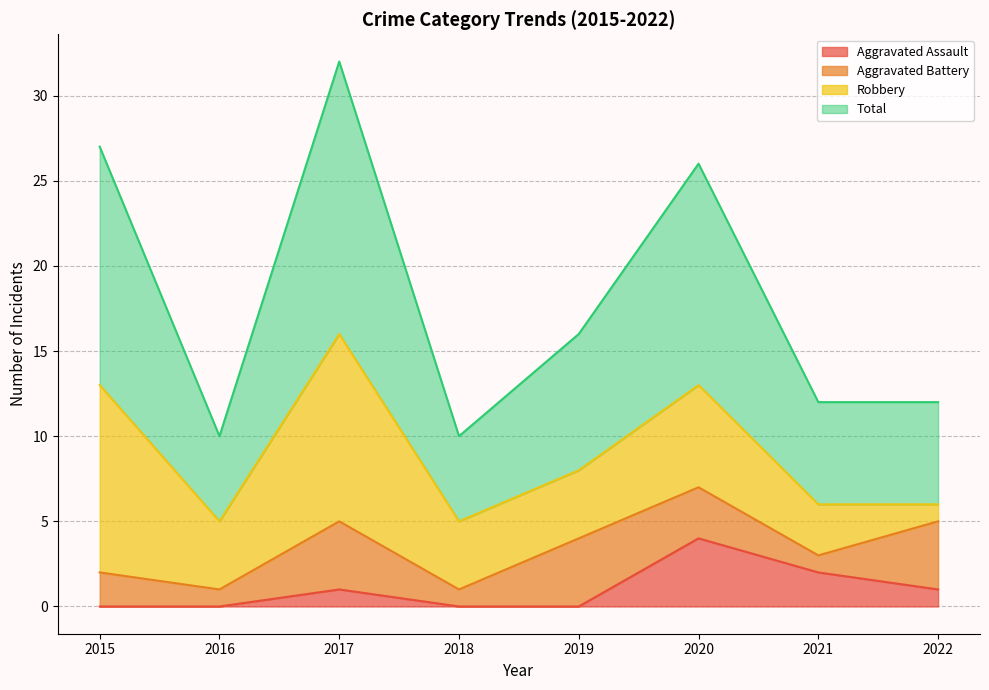

In Aggravated Assault, how many points are higher than both neighbors (excluding endpoints)?

2